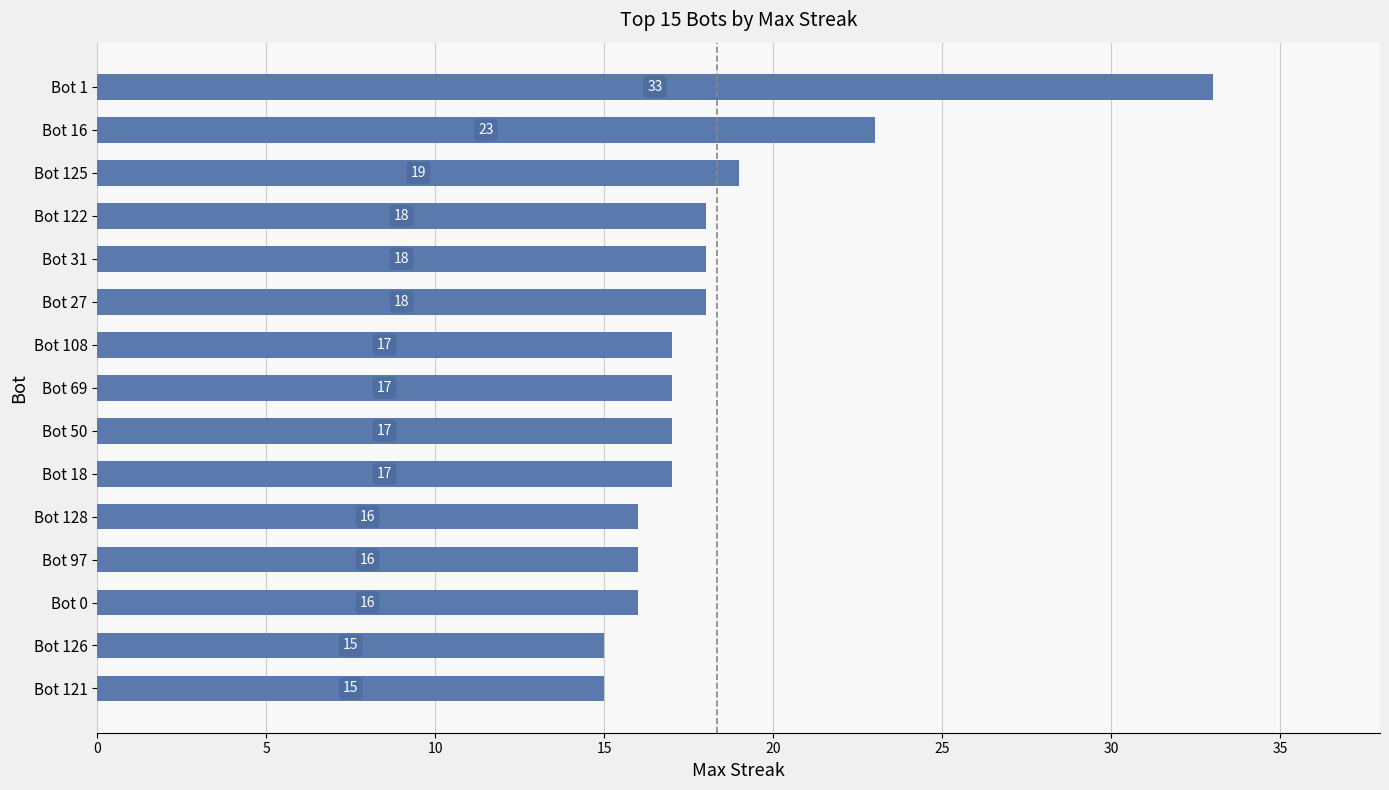

What is the minimum value shown in the chart?

15